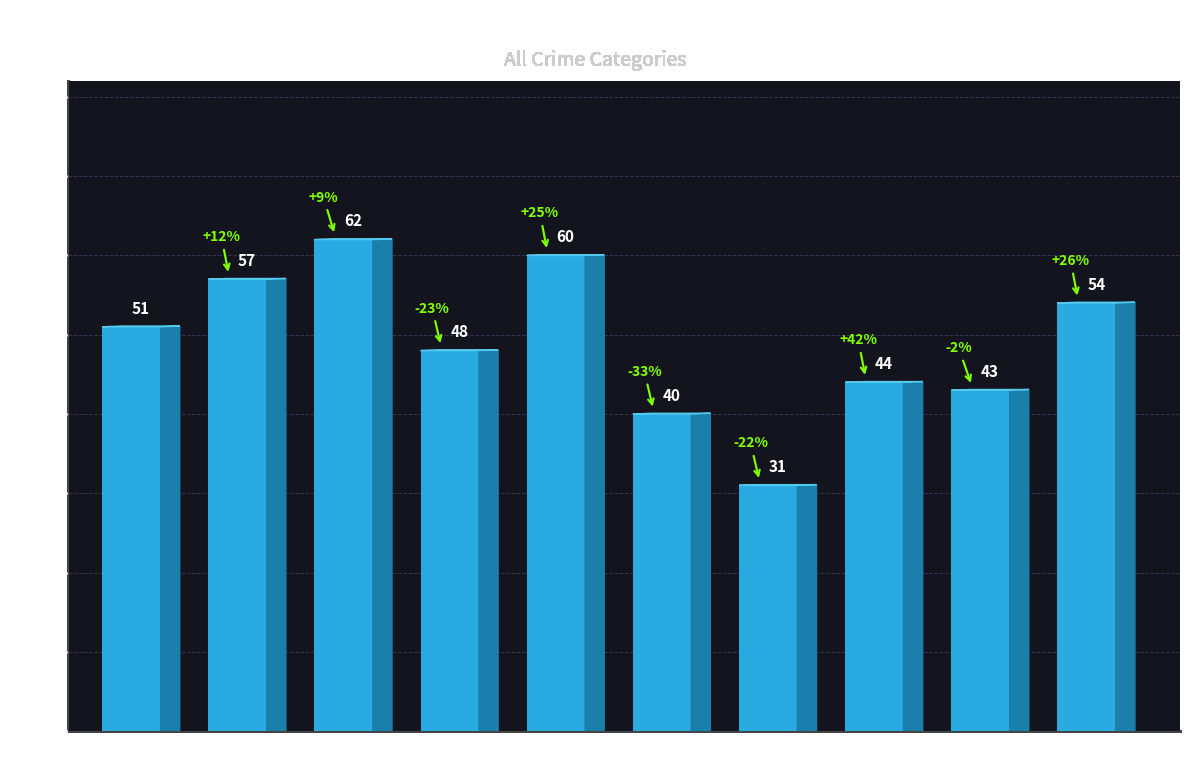

Approximately how many times larger is the value at 2021 compared to 2018?

0.6